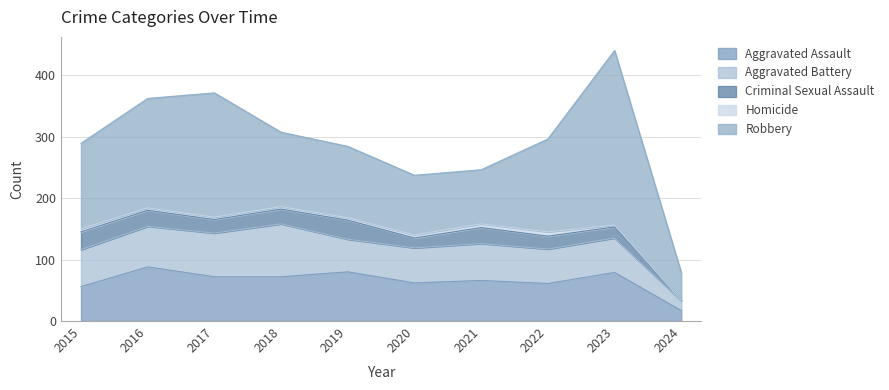

The value of Homicide at 2015 is 3. True or false?

False